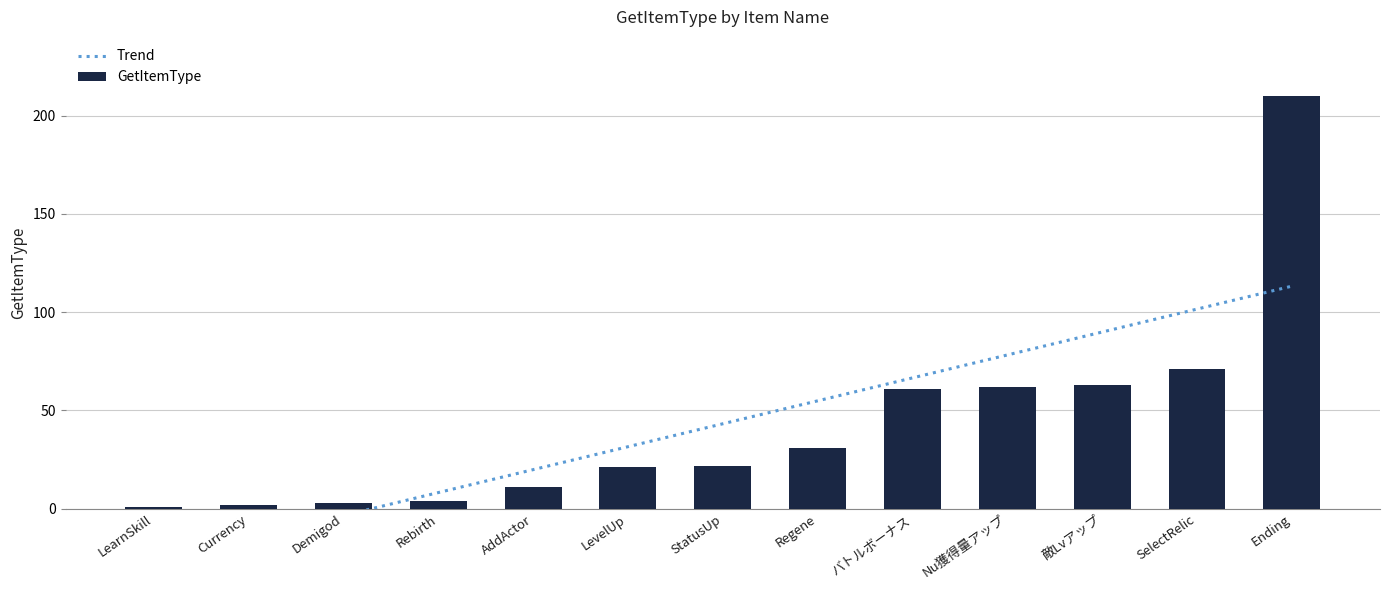

Are the bars grouped side by side (vs. stacked)?

No